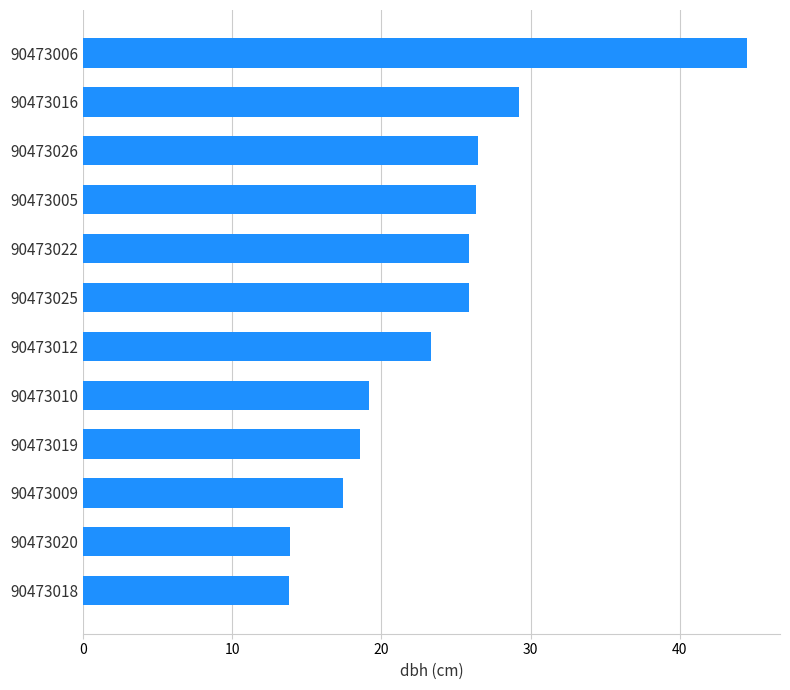

What is the minimum value shown in the chart?

13.8